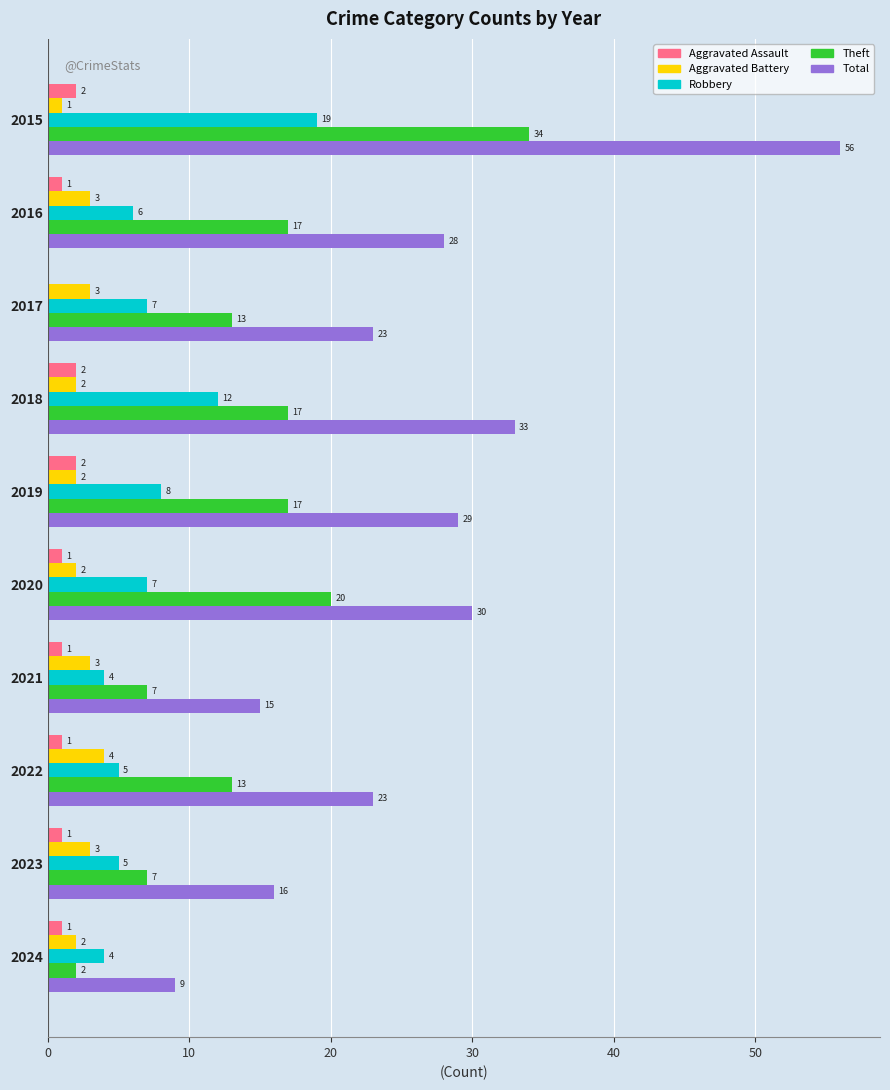

The Theft series shows 10 at 2016. True or false?

False